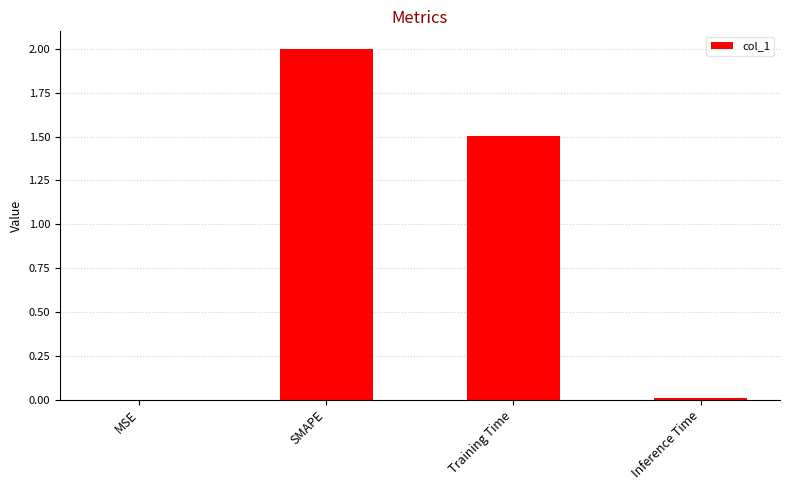

The value at Inference Time is 0.0. True or false?

True